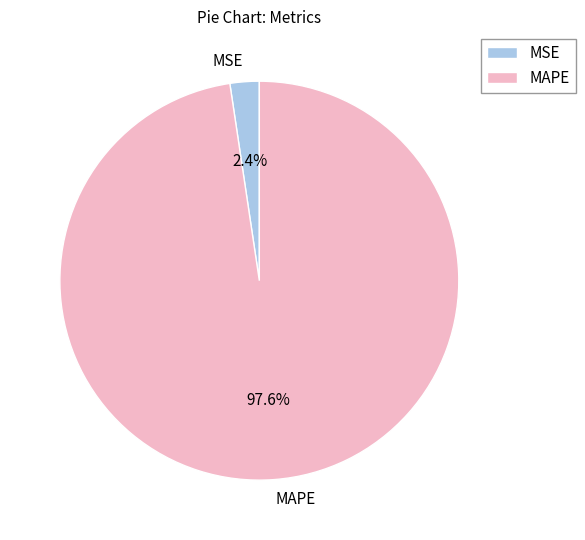

Combined, what portion of the pie is MSE and MAPE?

100.0%